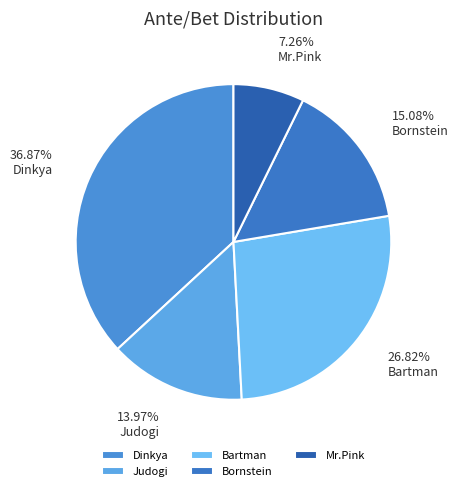

Which has a higher value, Judogi or Dinkya?

Dinkya